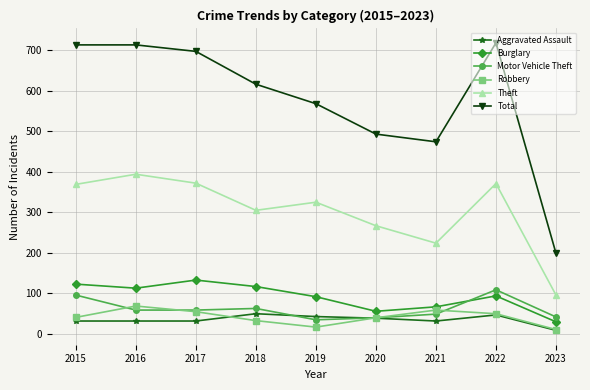

How many distinct data groups are displayed?

6